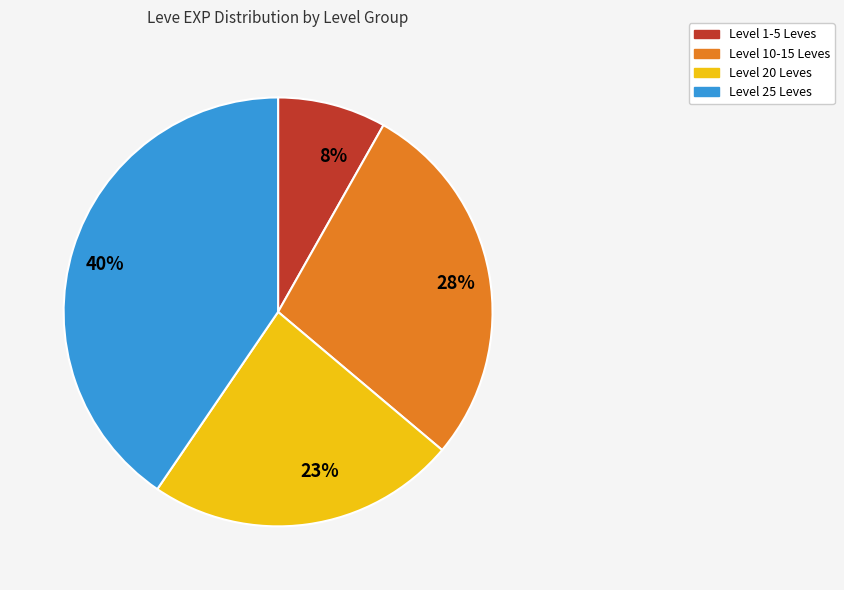

Is there a majority slice in this chart?

No